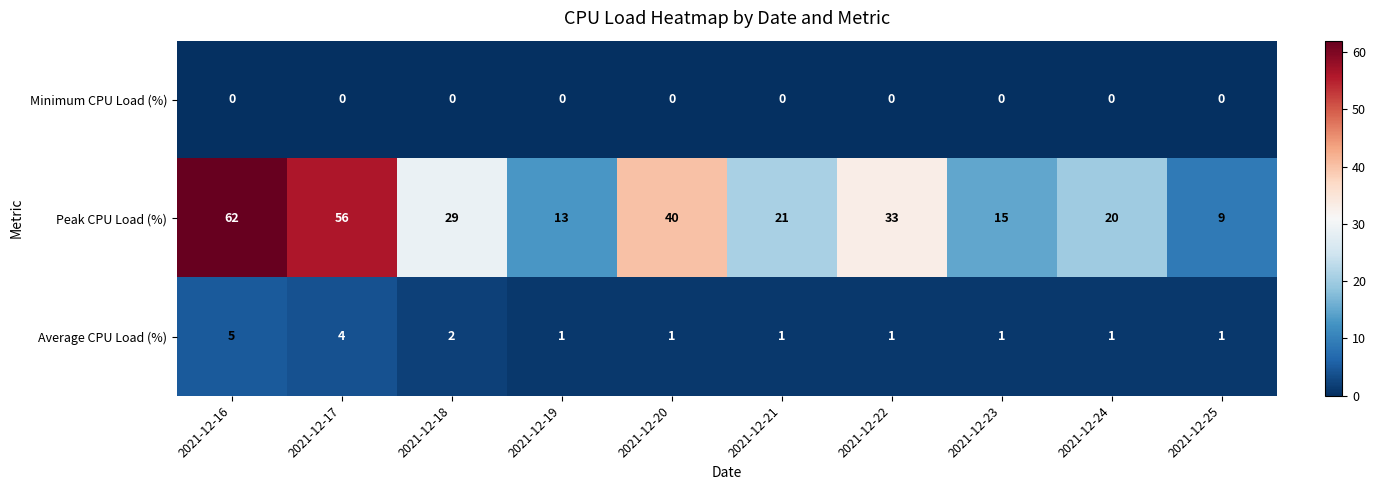

What is the sum of the Peak CPU Load (%) values at 2021-12-20 and 2021-12-22?

73